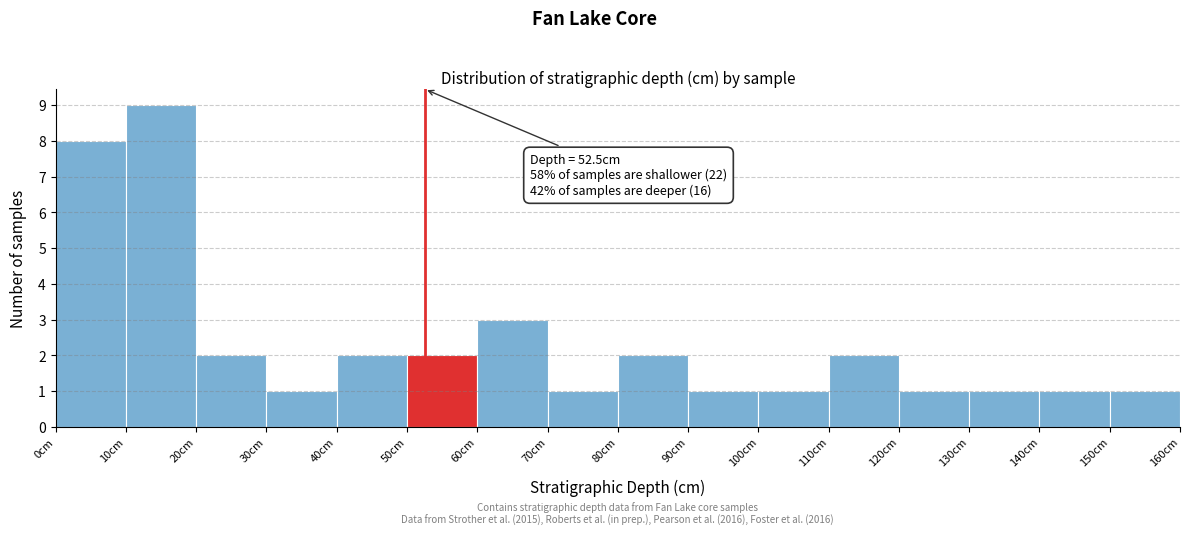

Which range on the x-axis has the tallest bar?

10 to 20